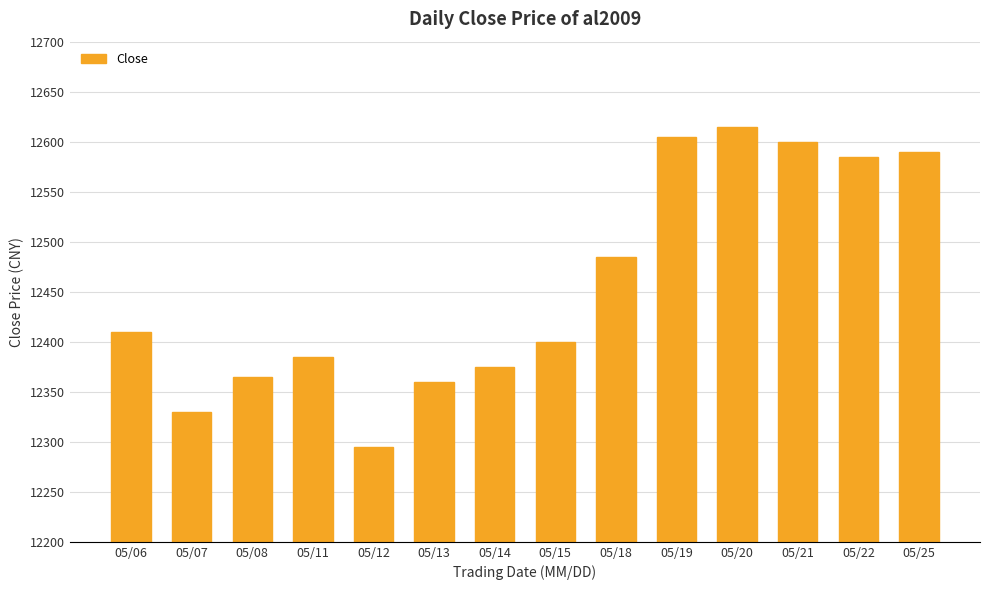

Are the bars grouped side by side (vs. stacked)?

No